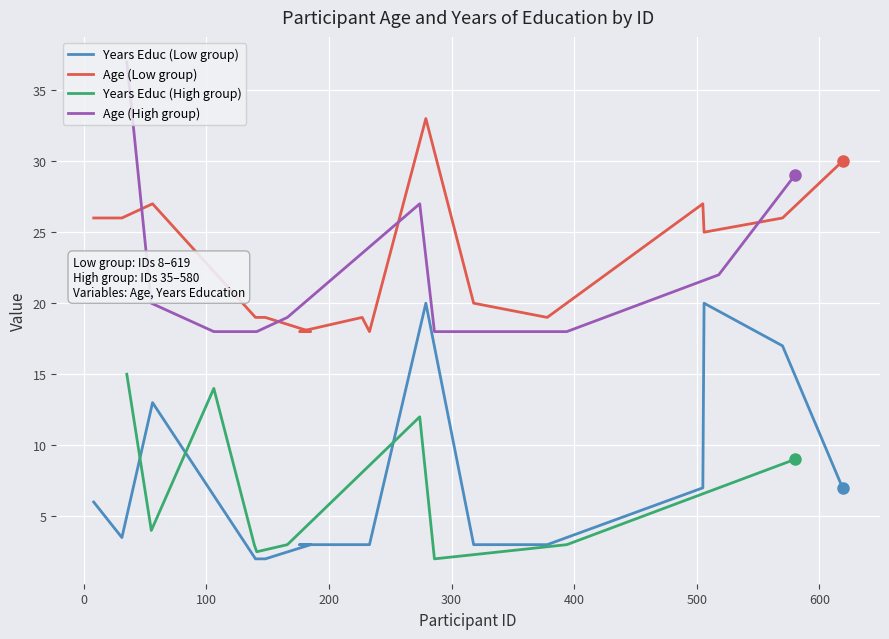

The Years Educ (Low) series shows 4.3 at 176. True or false?

False